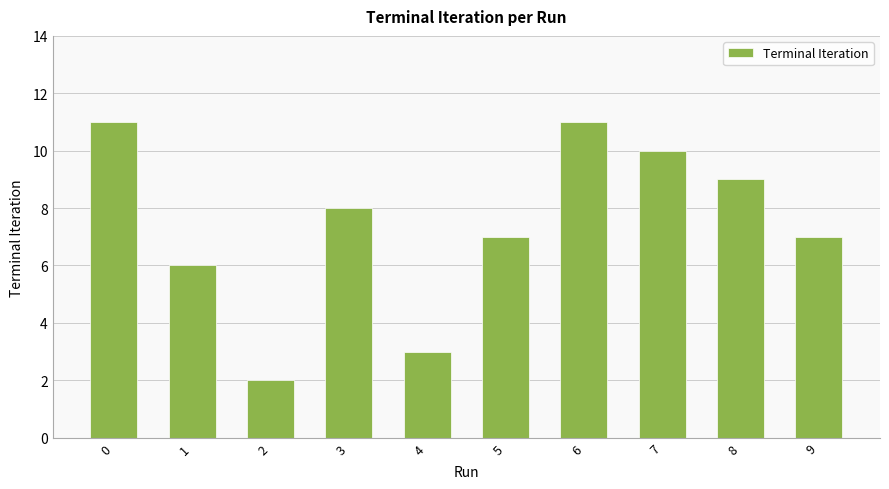

The chart shows a value of 6 at 1. True or false?

True